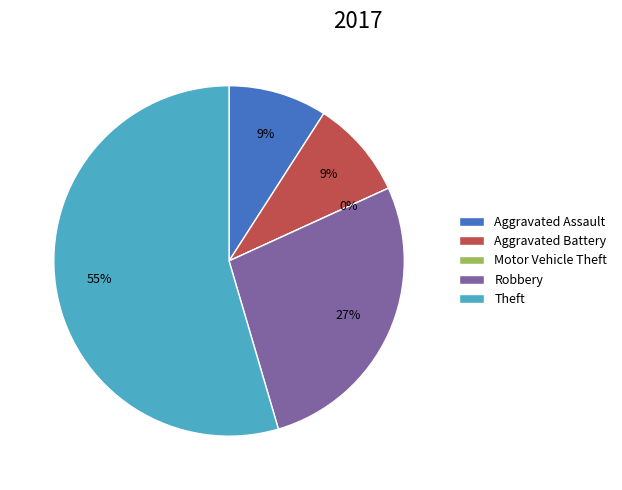

Does Theft account for over 50% of the chart?

Yes